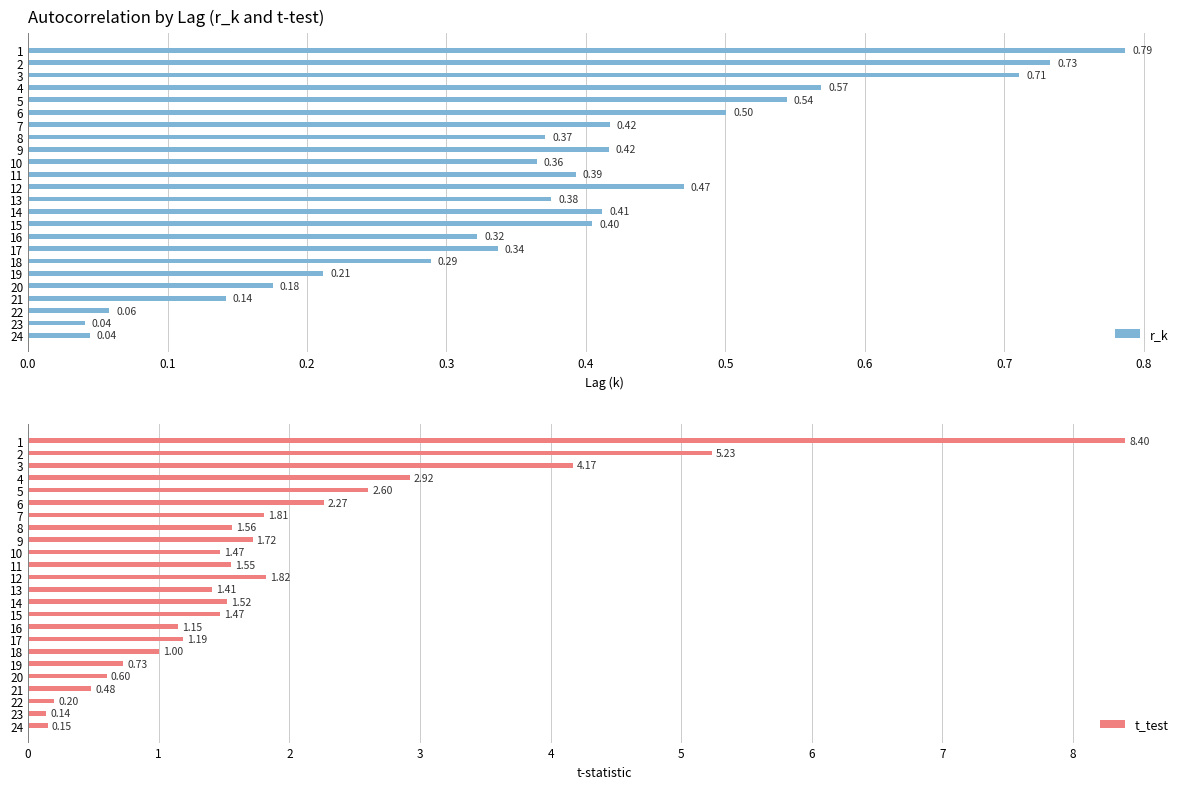

Rank the series by their maximum value, from lowest to highest.

r_k, t_test